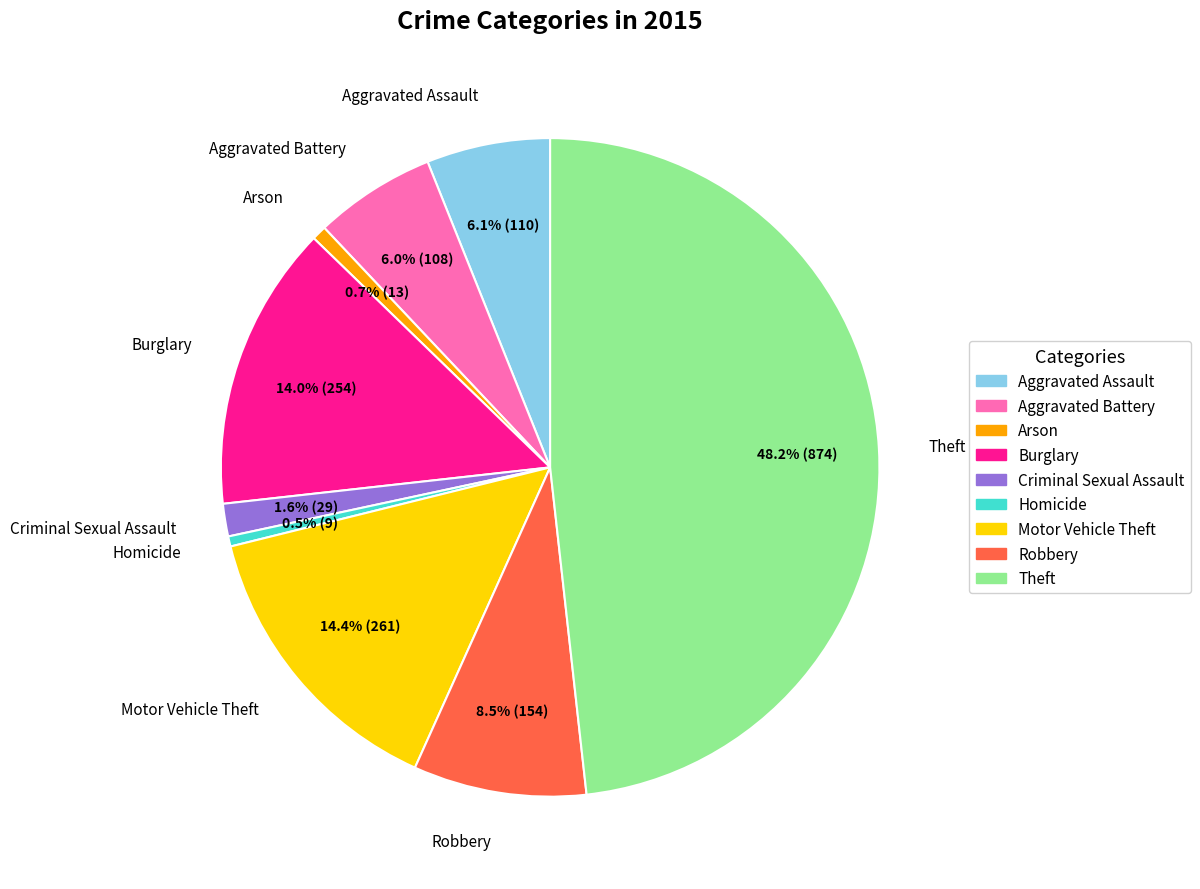

What is the largest slice in the pie chart?

Theft